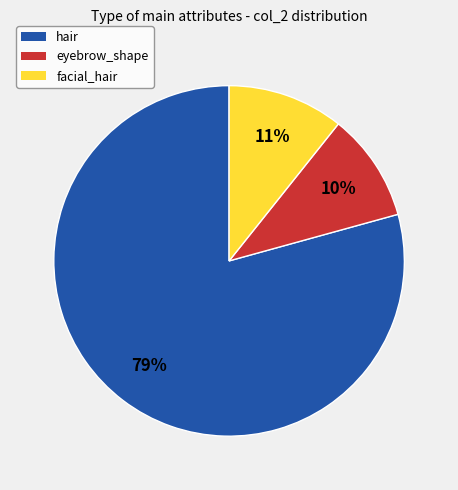

How many slices are in this pie chart?

3